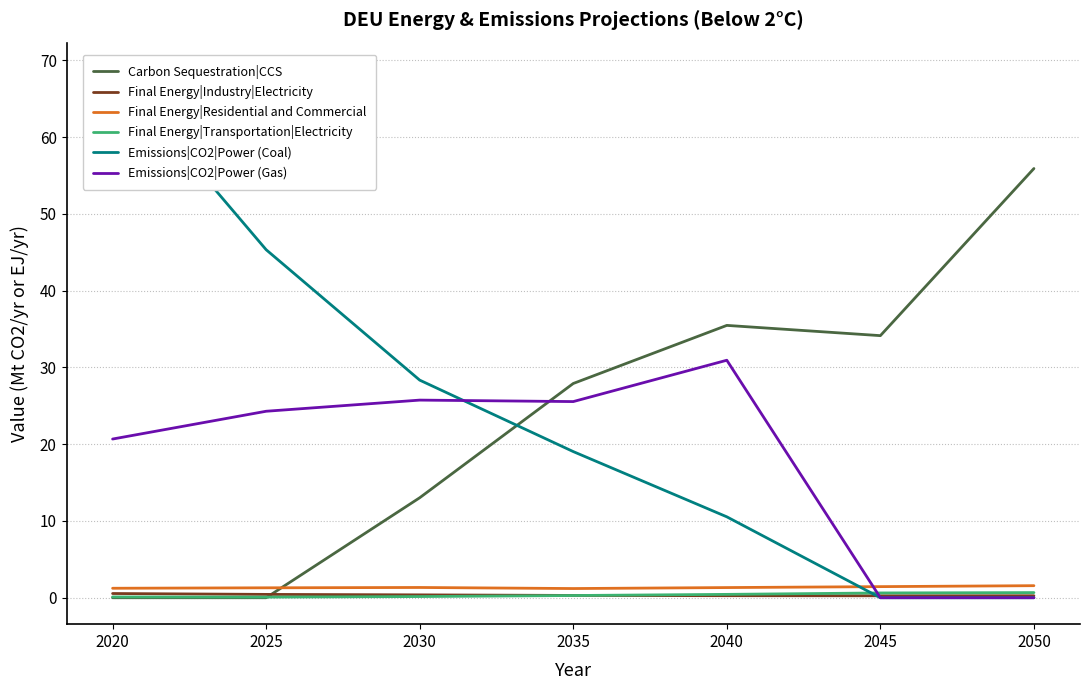

Reading left to right, extract all data points from this chart.

Carbon Sequestration|CCS: 2020=0.0	2025=0.0	2030=13.0	2035=27.9	2040=35.5	2045=34.1	2050=55.9
Final Energy|Industry|Electricity: 2020=0.5	2025=0.4	2030=0.4	2035=0.3	2040=0.3	2045=0.3	2050=0.3
Final Energy|Residential and Commercial: 2020=1.2	2025=1.3	2030=1.3	2035=1.2	2040=1.3	2045=1.4	2050=1.6
Final Energy|Transportation|Electricity: 2020=0.1	2025=0.1	2030=0.2	2035=0.3	2040=0.4	2045=0.6	2050=0.7
Emissions|CO2|Power (Coal): 2020=68.9	2025=45.3	2030=28.3	2035=19.0	2040=10.5	2045=0.0	2050=0.0
Emissions|CO2|Power (Gas): 2020=20.7	2025=24.3	2030=25.7	2035=25.5	2040=30.9	2045=0.0	2050=0.0